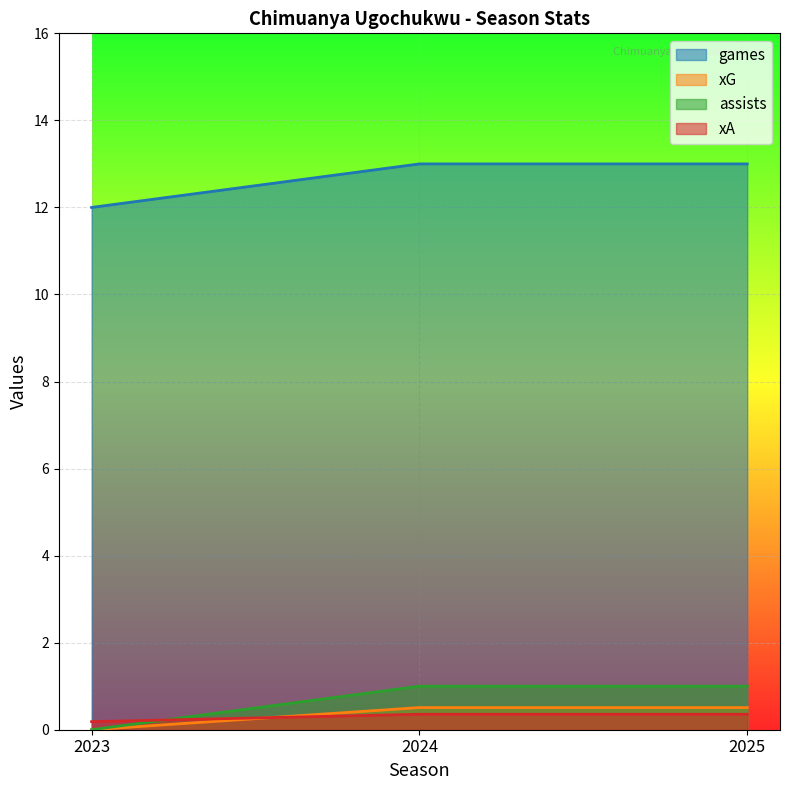

At which label does assists reach its minimum?

2023